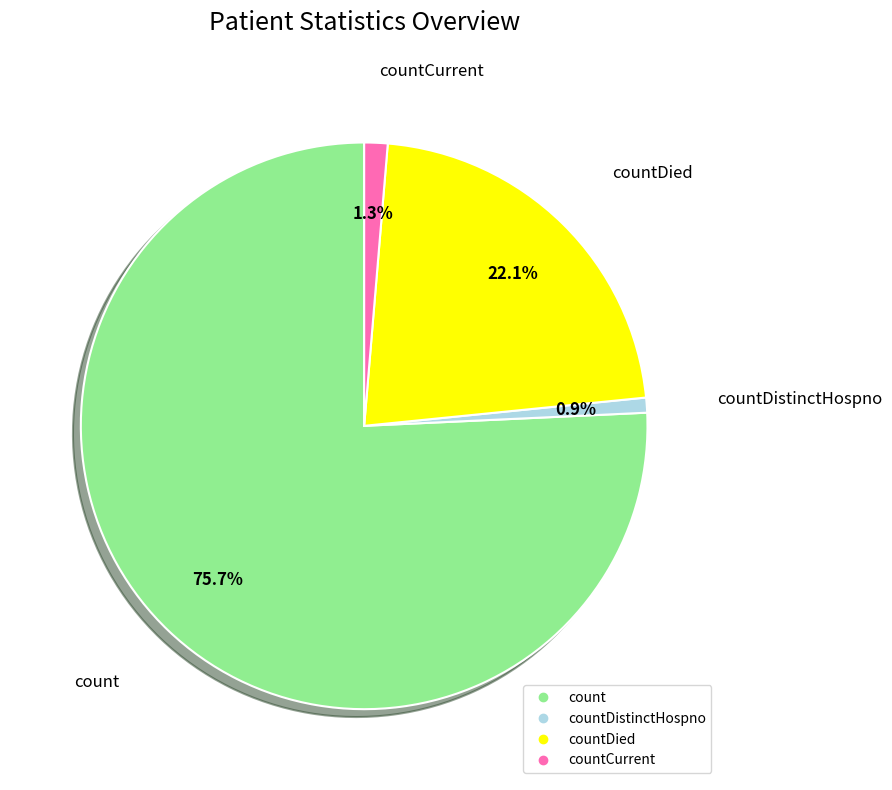

How many segments does this pie chart have?

4